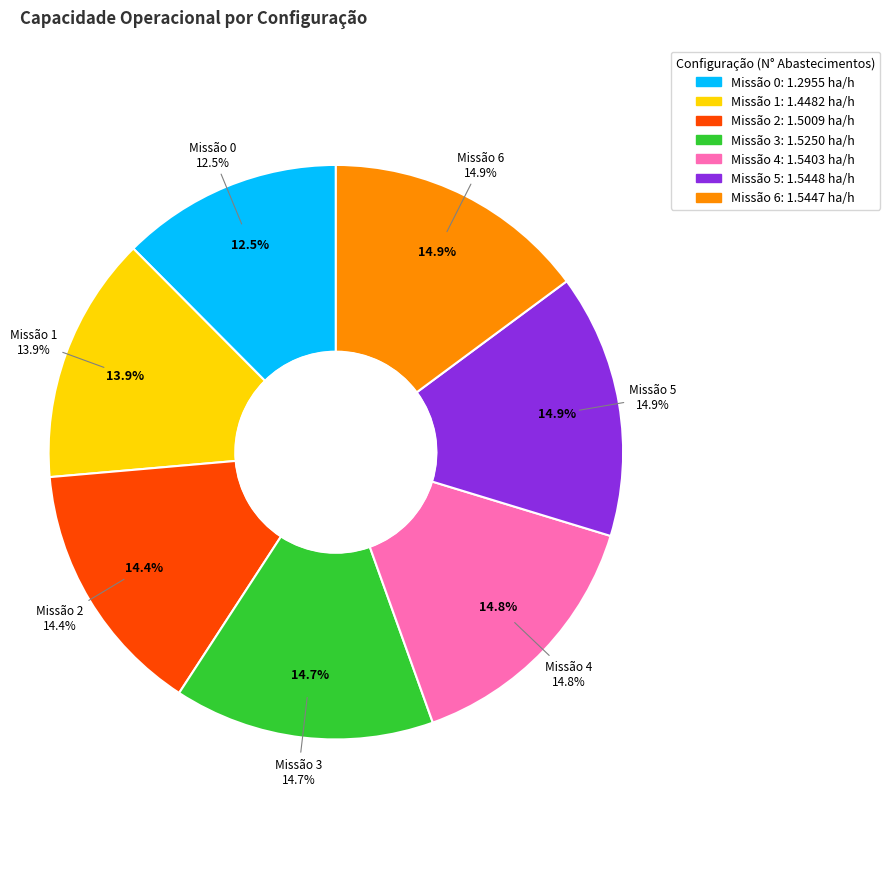

To the nearest percent, what percentage of the pie is 1?

14%